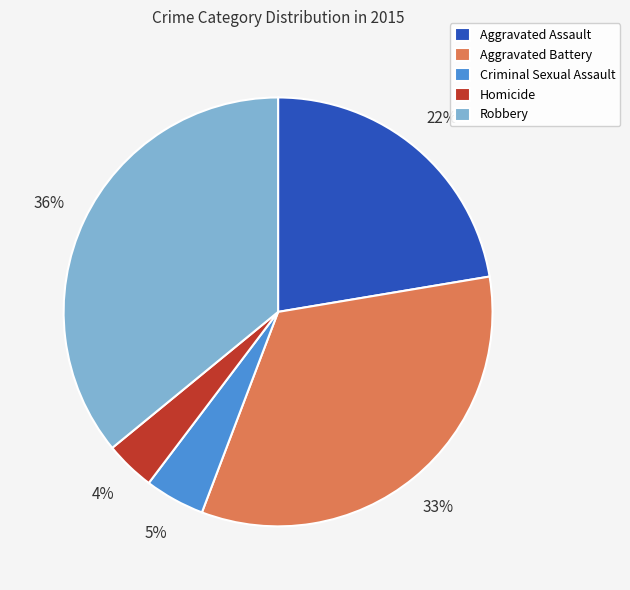

Count the number of slices in the pie.

5